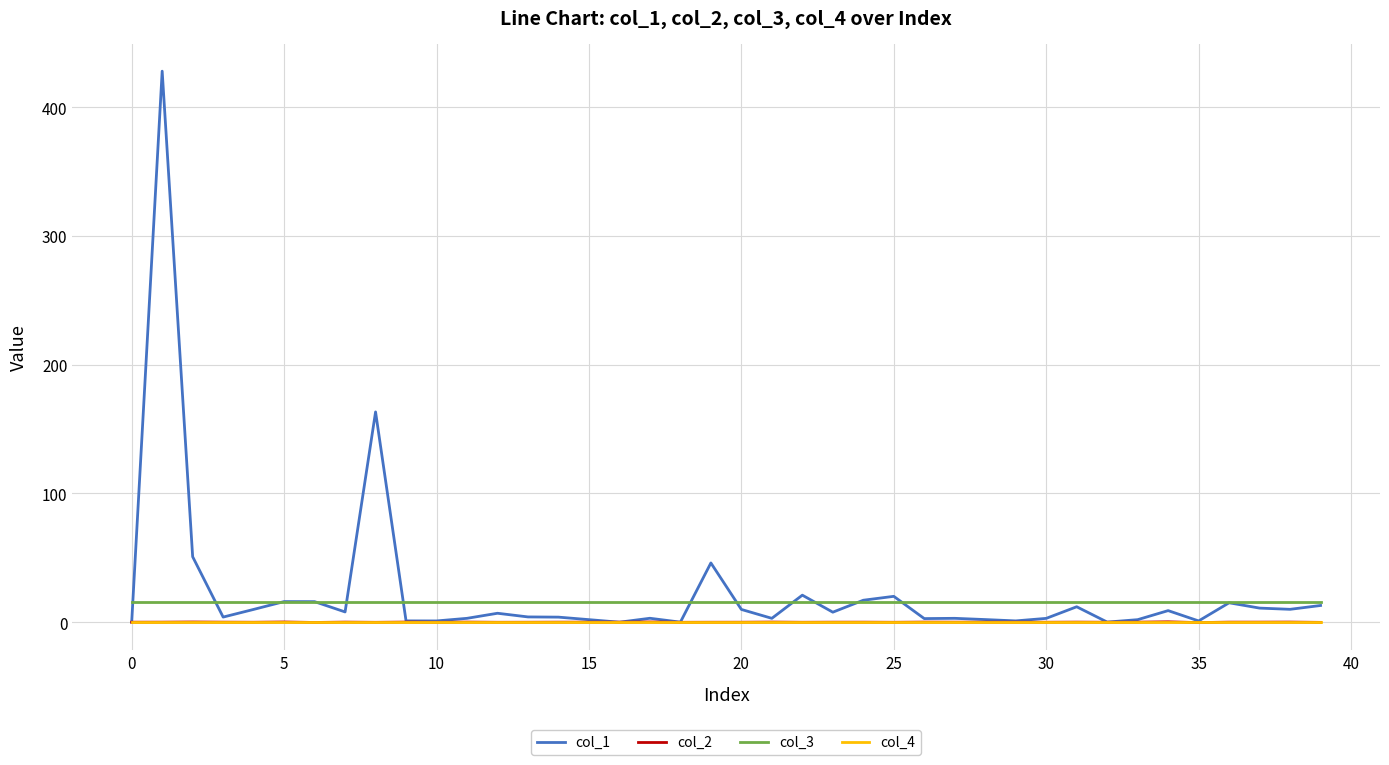

What is the highest value of the col_3 series?

16.0